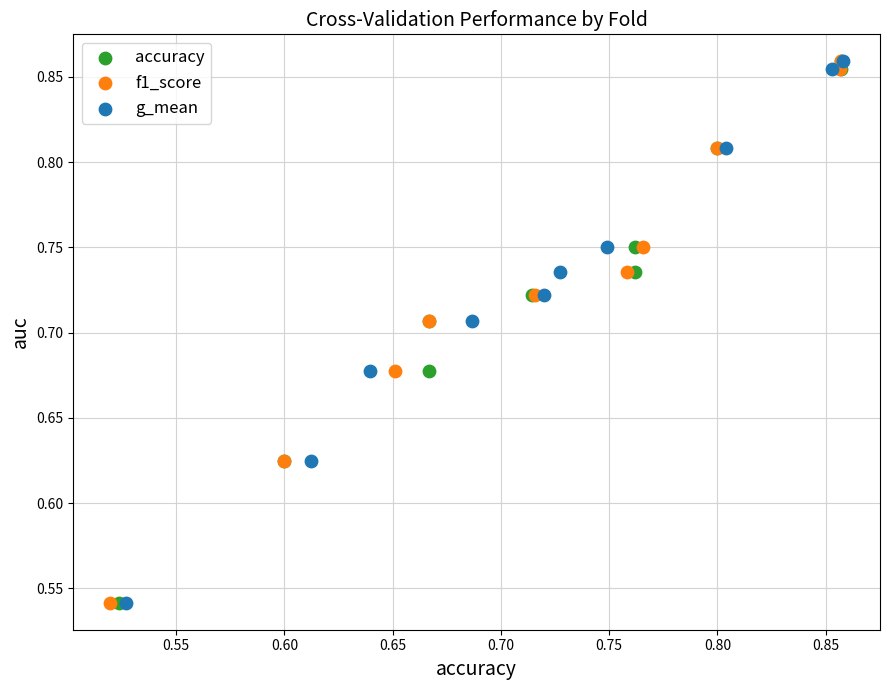

What are all the series names shown in the legend?

accuracy, f1_score, g_mean